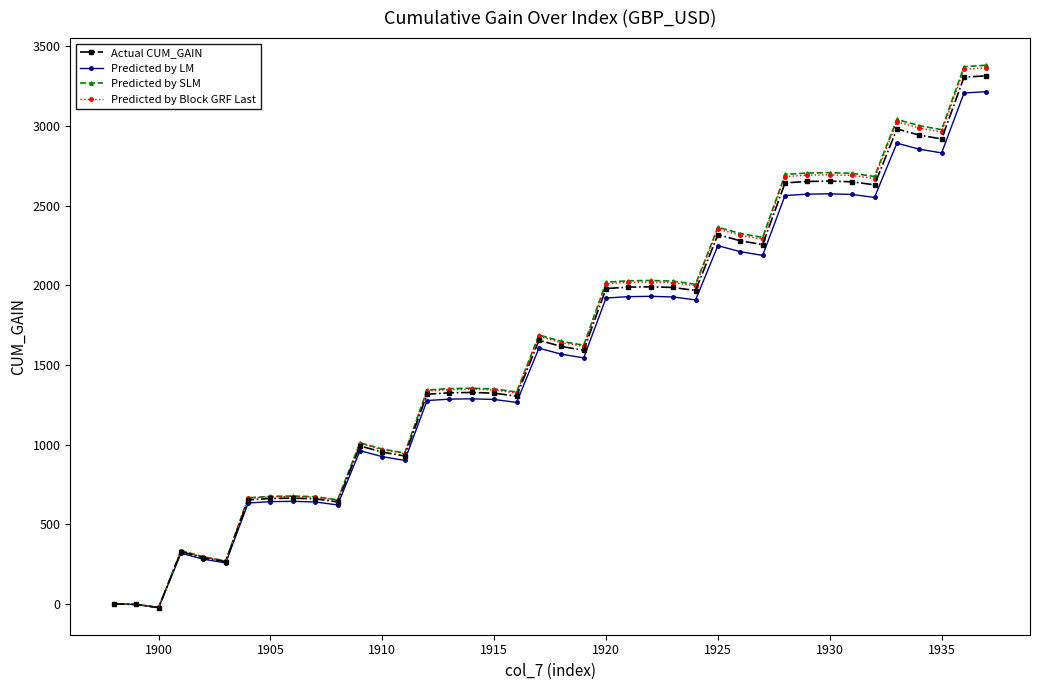

Which series has the largest range (max minus min)?

Predicted by SLM